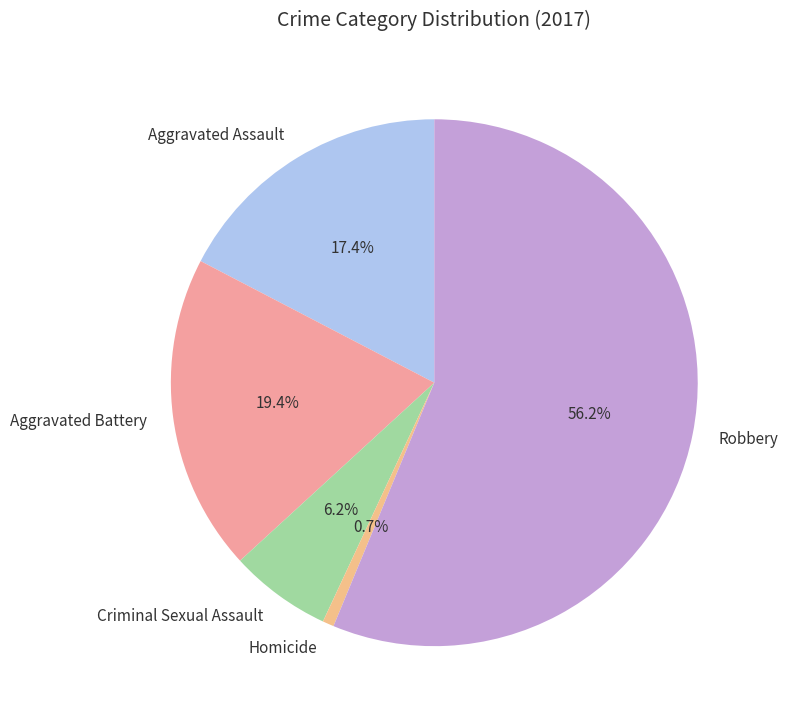

How many segments does this pie chart have?

5